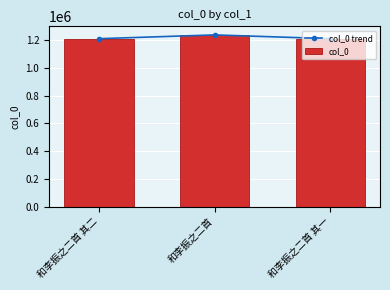

Is the value of col_0 at 和李振之二首 其一 greater than the value of col_0 trend at 和李振之二首 其二?

No